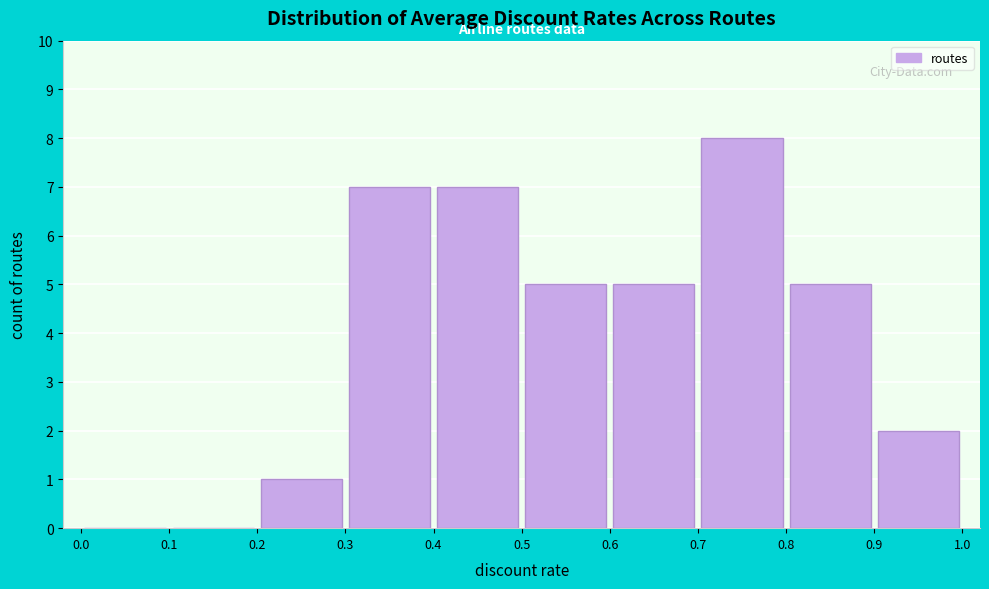

Which range on the x-axis has the tallest bar?

0.7 to 0.8